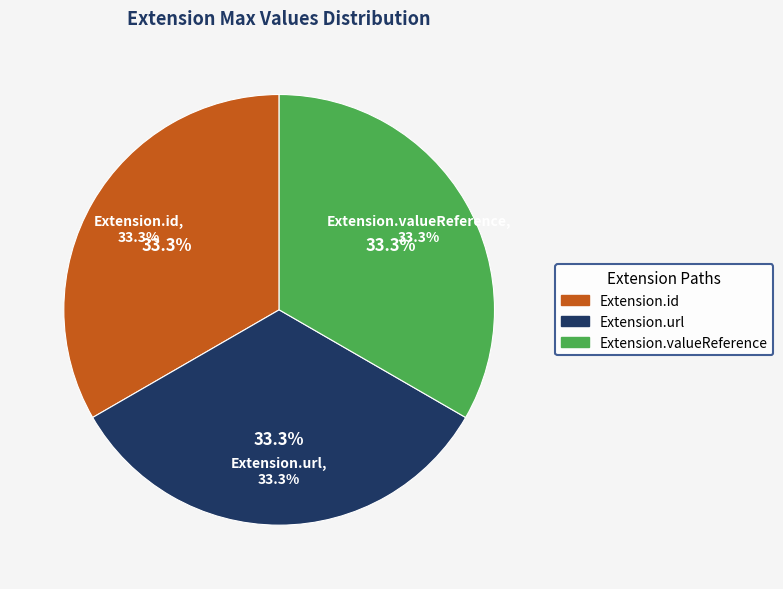

Which category accounts for the majority?

Extension.url